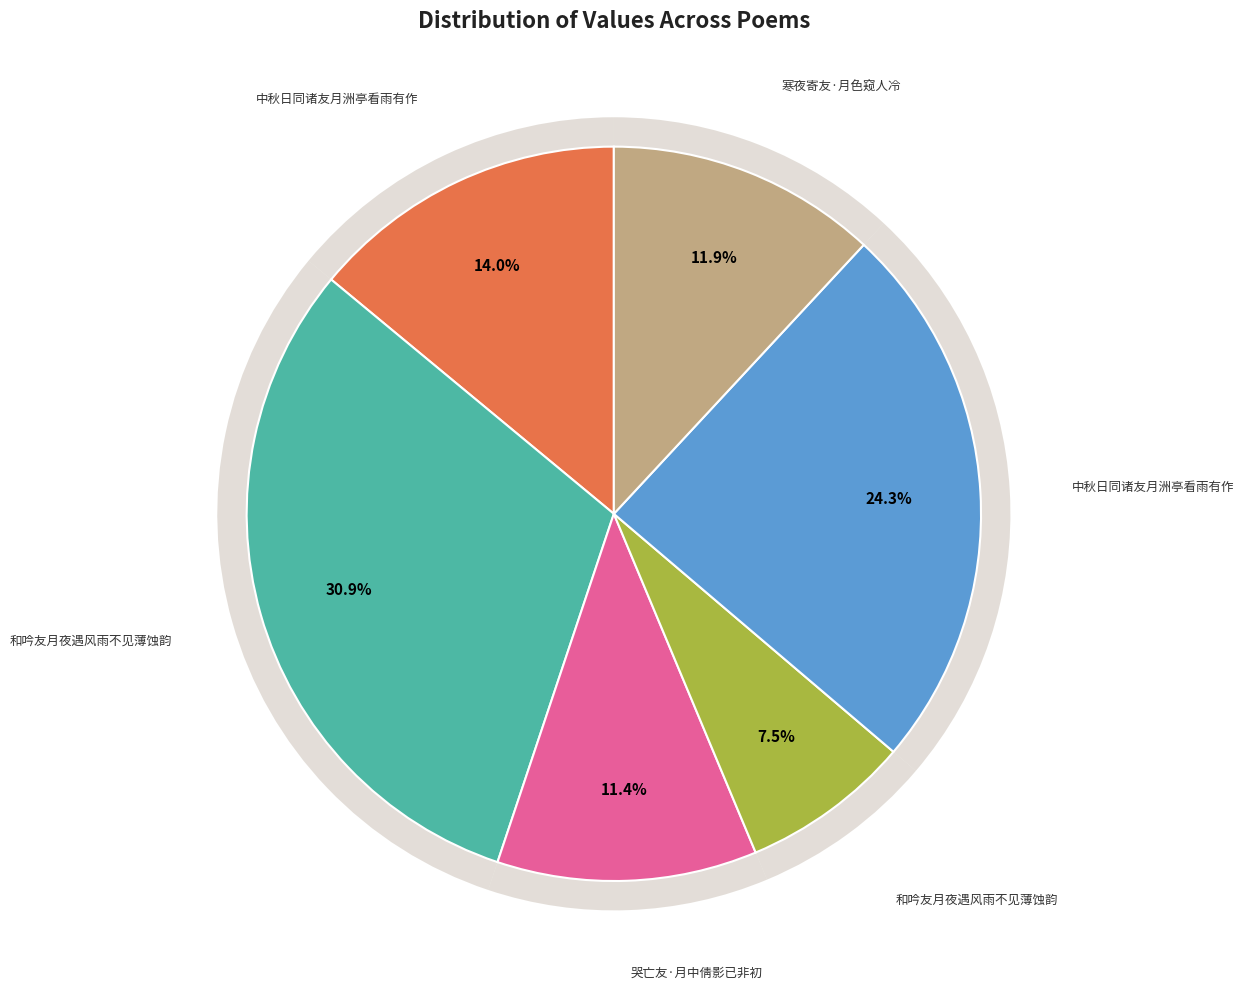

To the nearest percent, what is the difference between the 和吟友月夜遇风雨不见薄蚀韵 and 中秋日同诸友月洲亭看雨有作 slice percentages?

17%